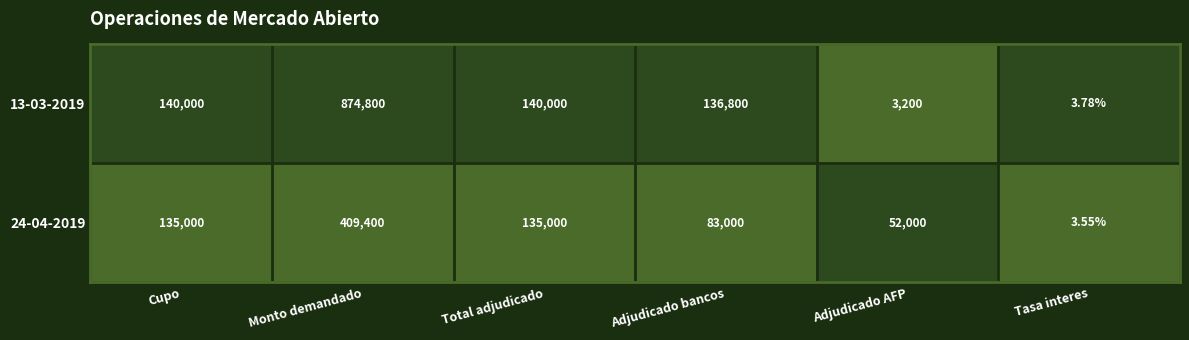

At which label does 13-03-2019 reach its peak?

Monto demandado